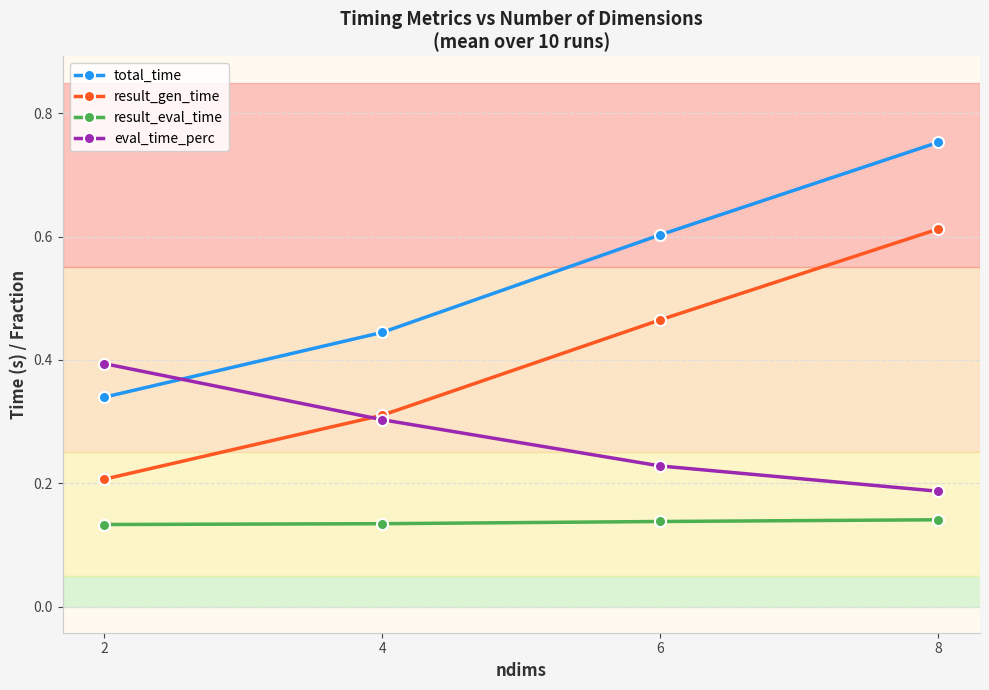

Between 4 and 6, which series saw the biggest shift?

total_time